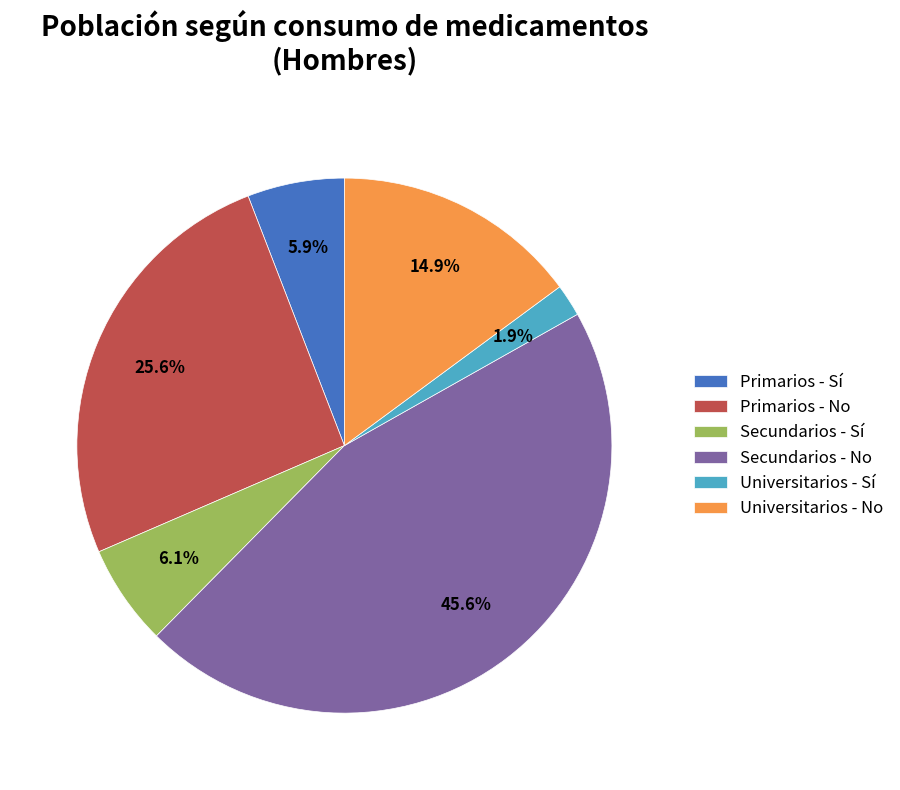

Is it true that Primarios - Sí is 6% of the pie?

True